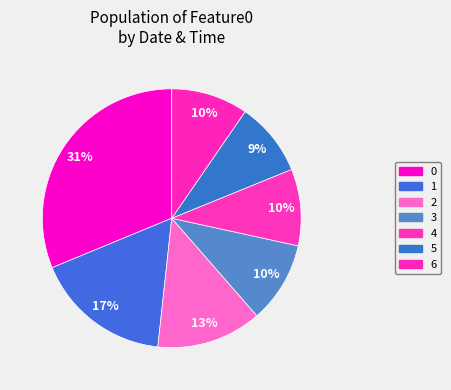

How many slices are in this pie chart?

7